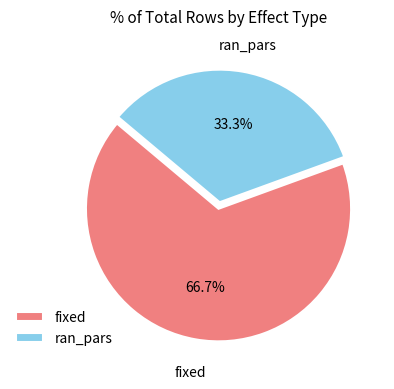

How much of the chart is everything except fixed?

33.3%